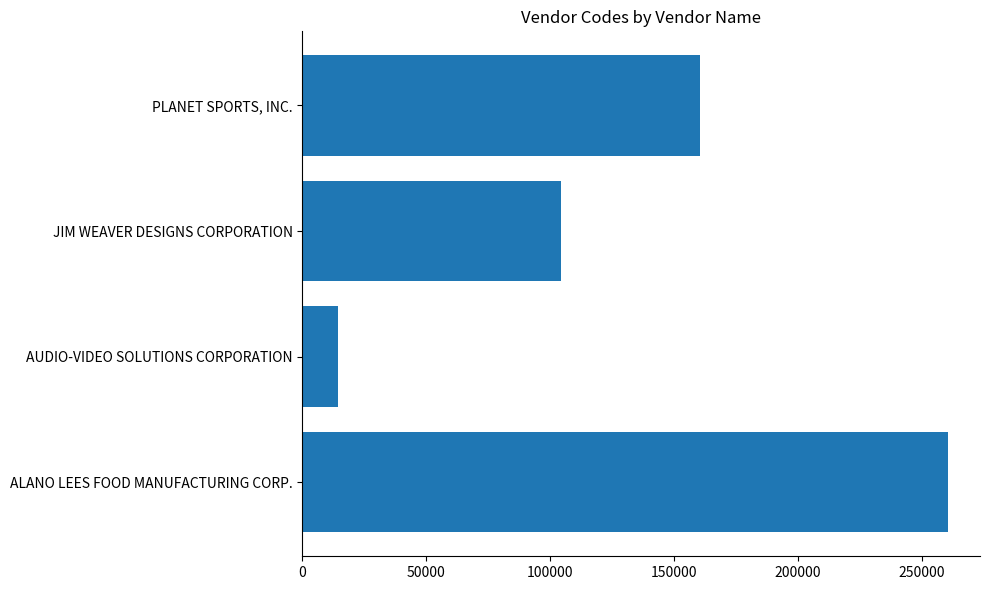

What is the sum of all values?

539087